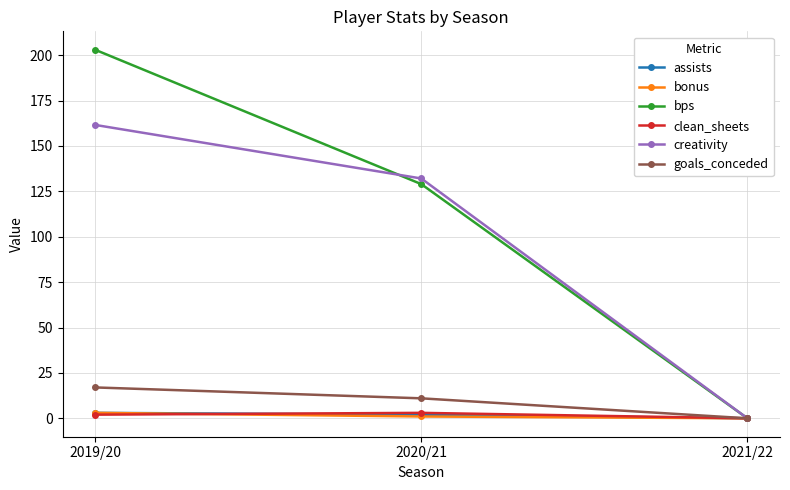

Between 2020/21 and 2021/22, which series saw the biggest shift?

creativity